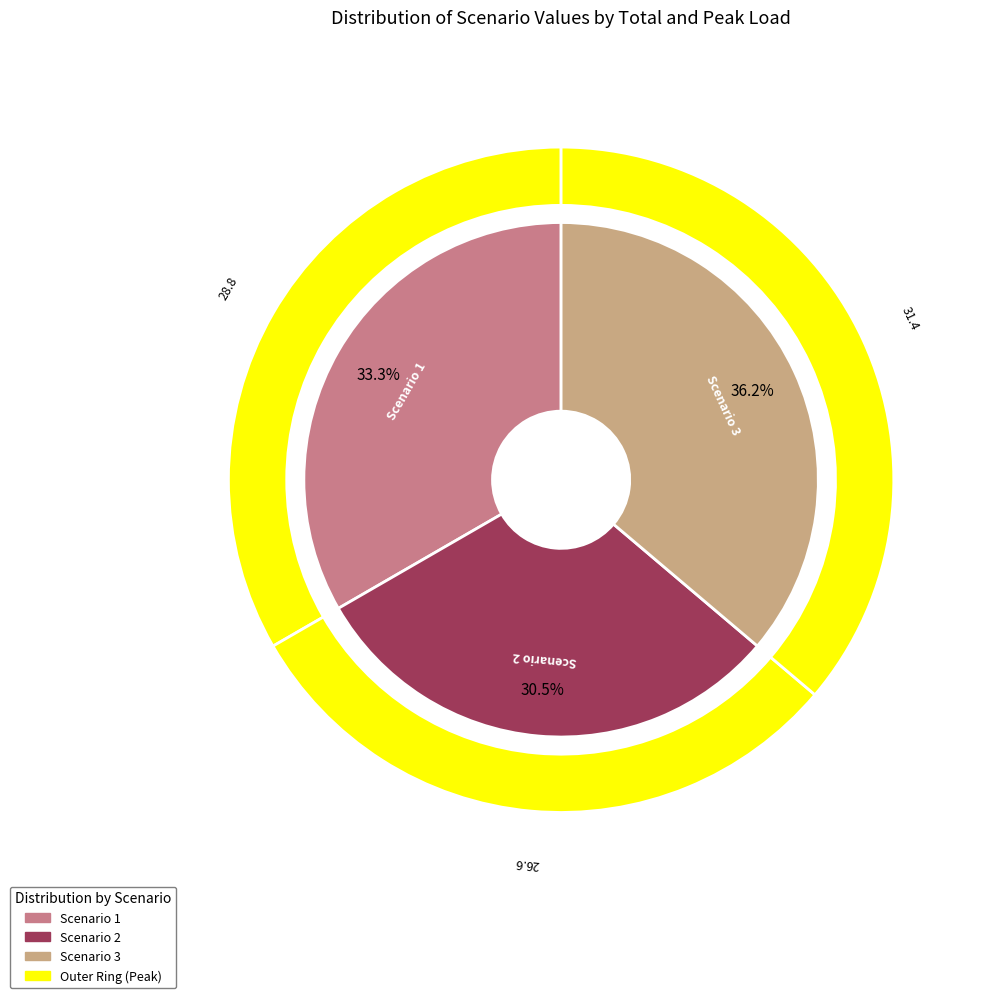

Rank the categories by Hour 0 value from lowest to highest.

Scenario 2, Scenario 1, Scenario 3